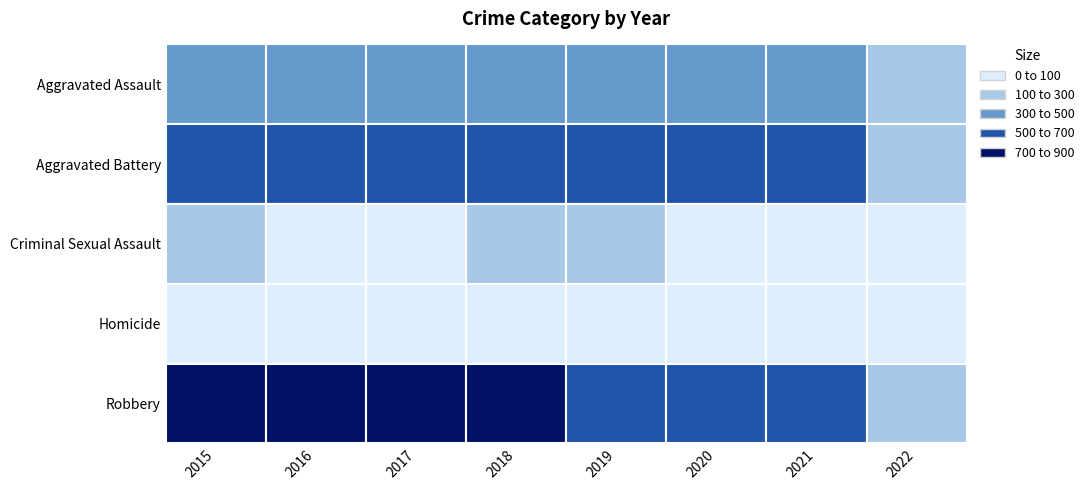

Is the value of Criminal Sexual Assault at 2018 greater than the value of Aggravated Assault at 2016?

No